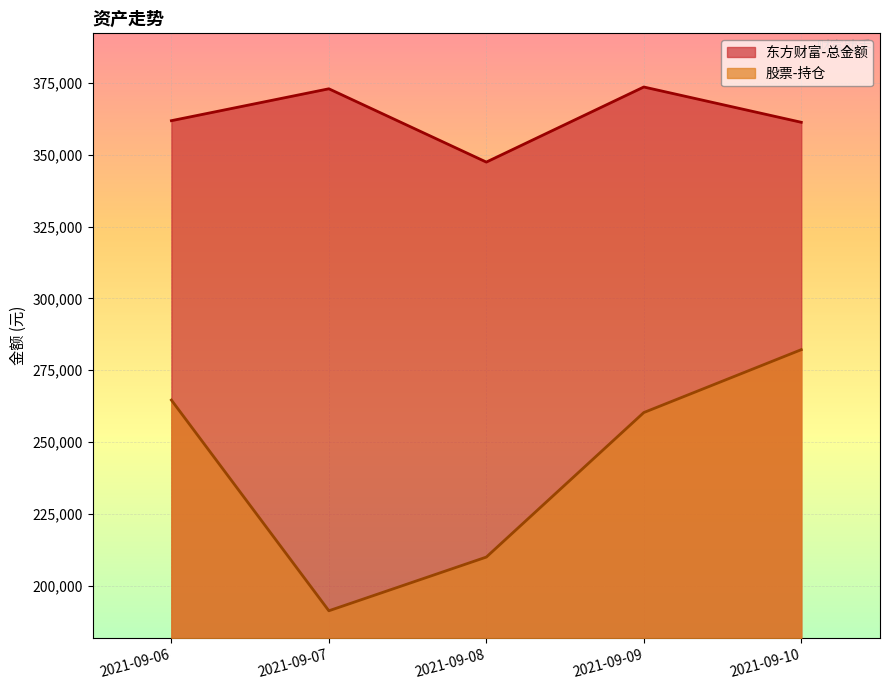

Rank the series by their maximum value, from highest to lowest.

东方财富-总金额, 股票-持仓